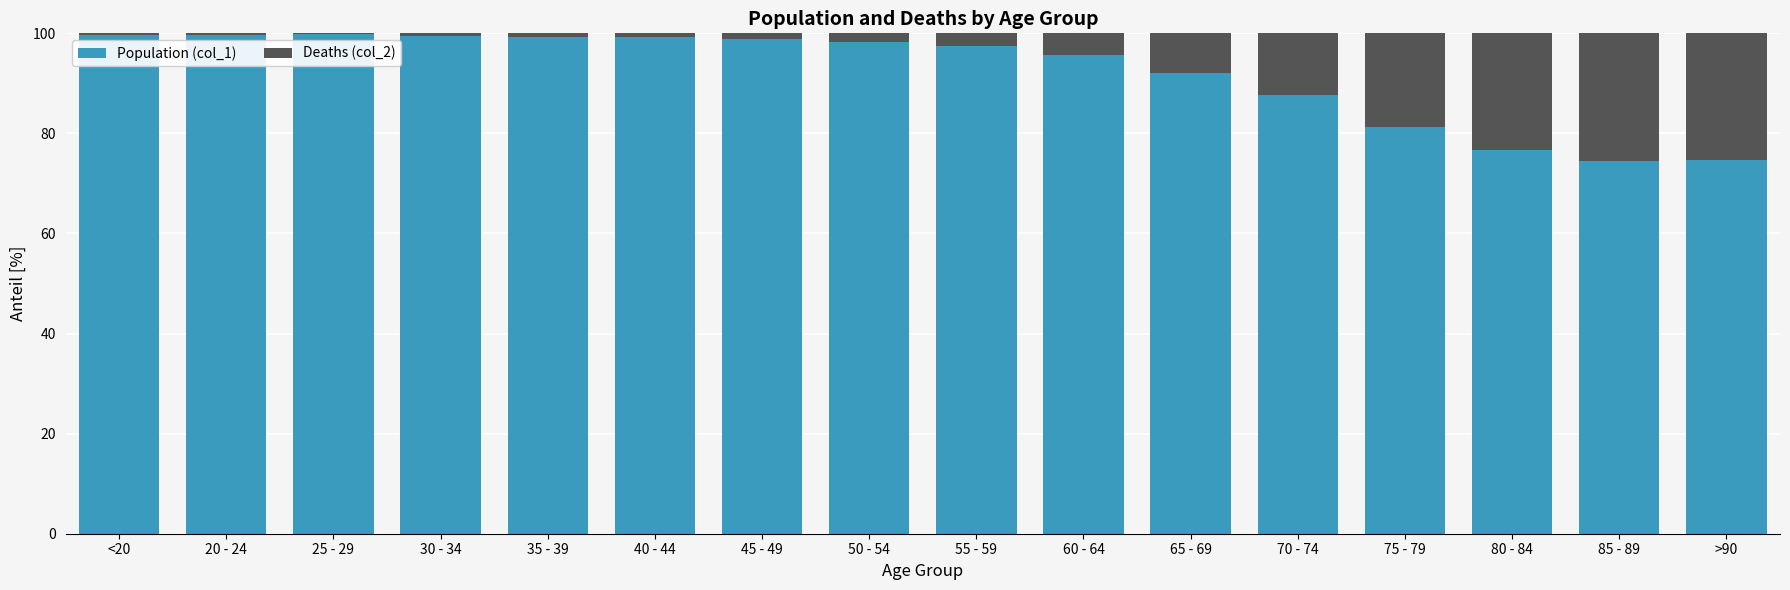

The Population (col_1) series shows 92.1 at 65 - 69. True or false?

True